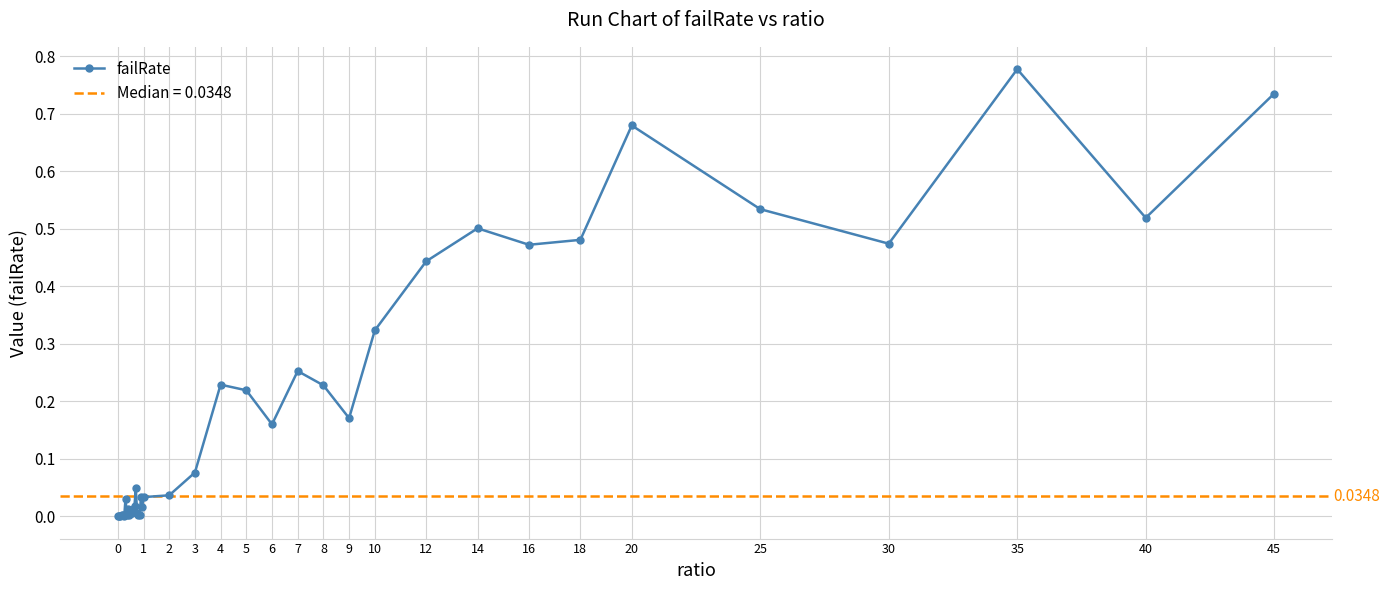

Which category has the highest value in the failRate series?

35